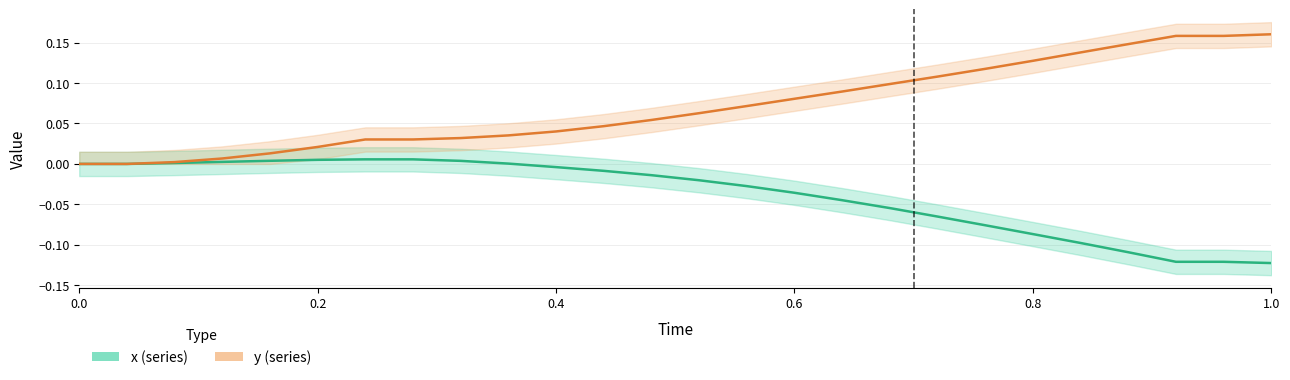

Rank the series by their maximum value, from highest to lowest.

y, x